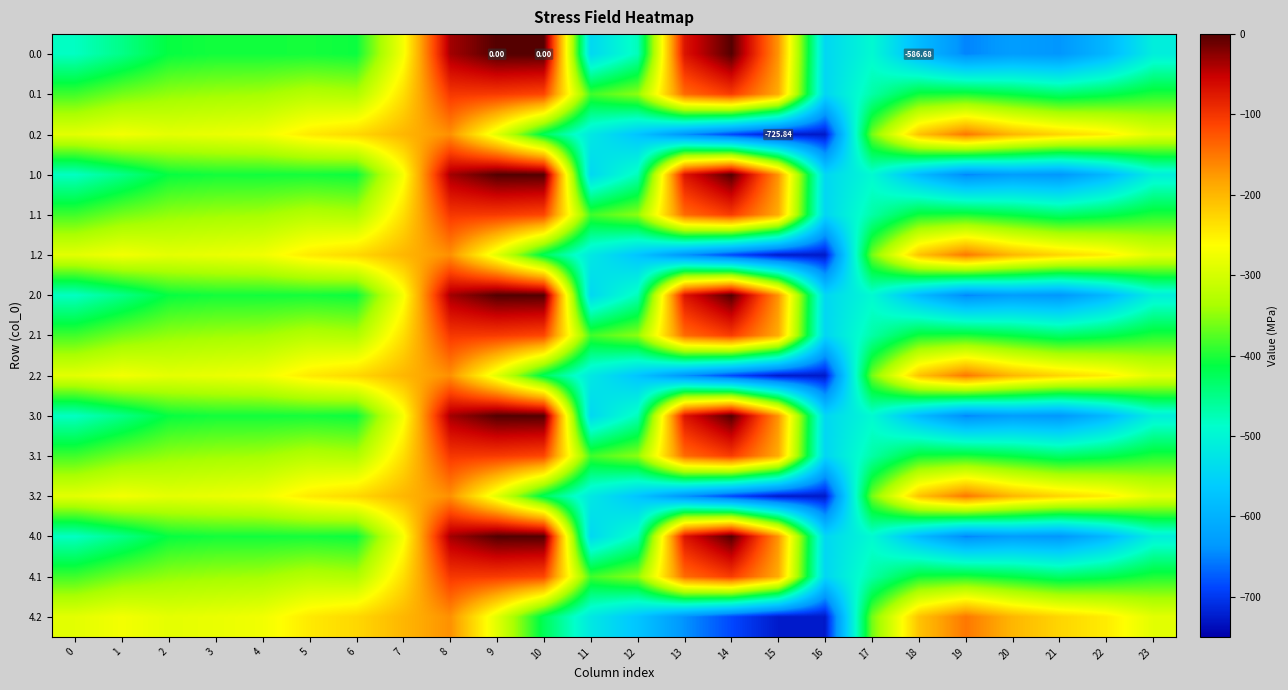

Where is 1.1 nearest to the value -324?

5